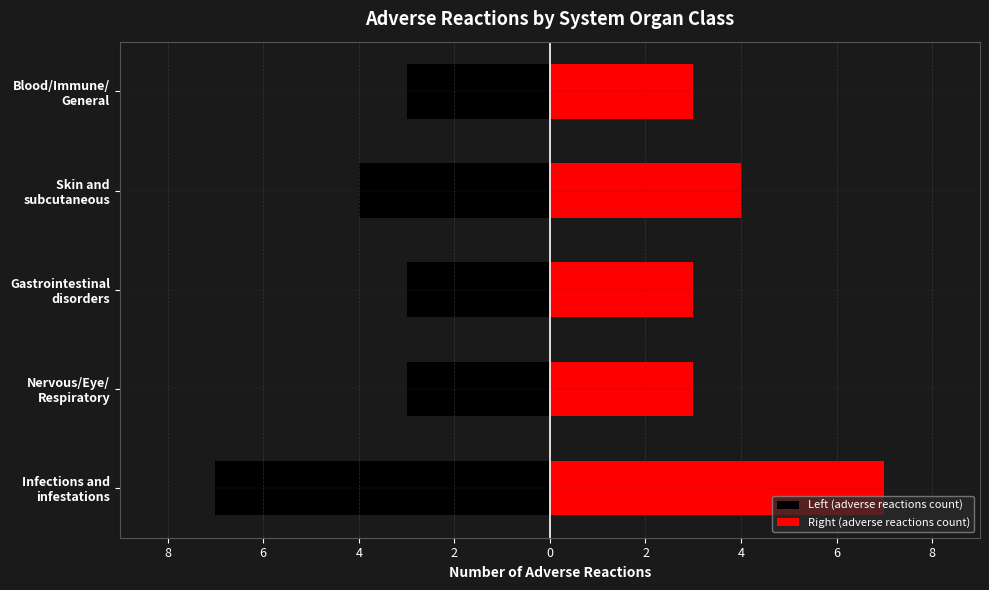

The value of Left (adverse reactions count) at Nervous/Eye/ Respiratory is -5. True or false?

False